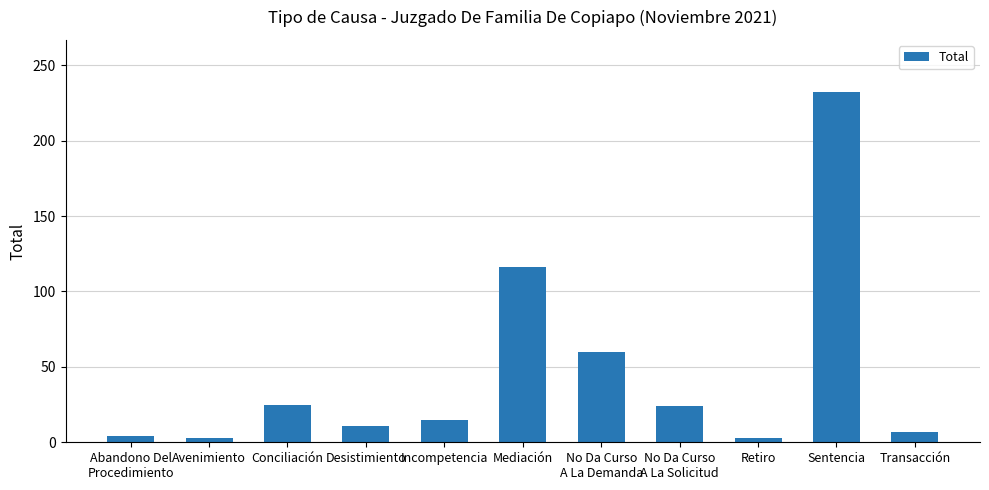

At which category does the chart reach its peak across all series?

Sentencia